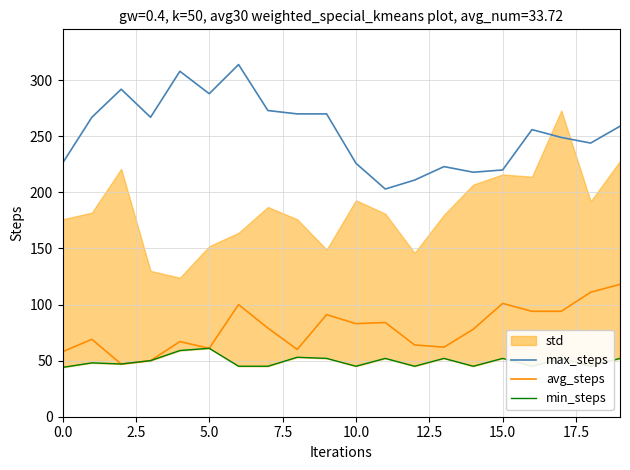

True or false: max_steps and avg_steps intersect in this chart.

False